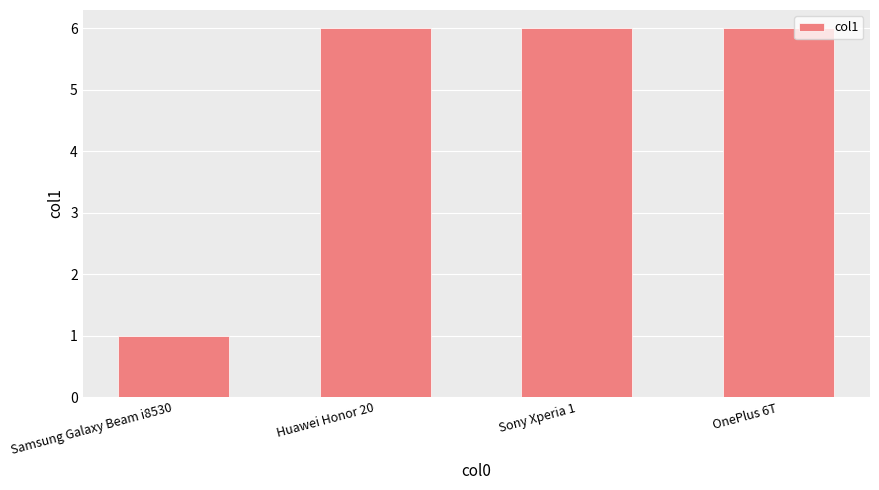

What is the label of the 4th bar from the right?

Samsung Galaxy Beam i8530